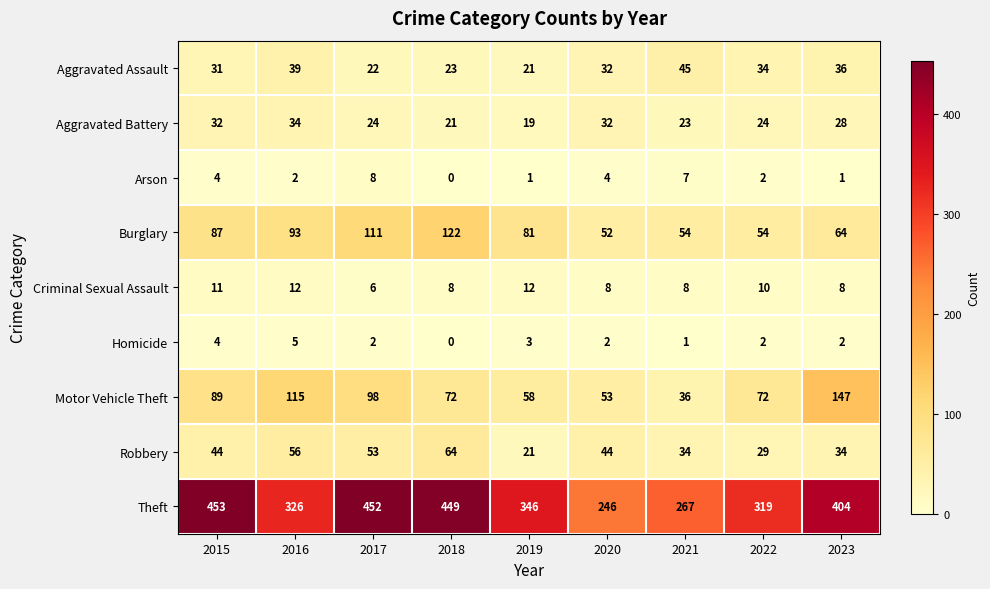

What is the difference between the highest and lowest values at 2015?

449